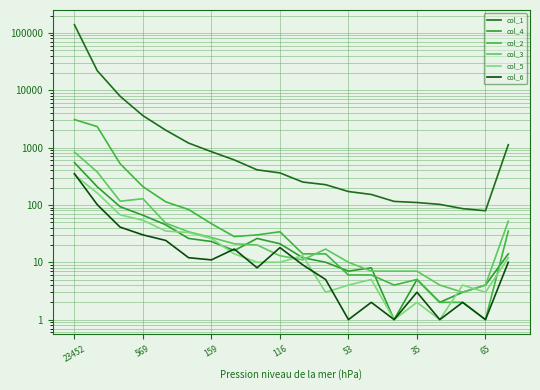

At how many categories does at least one series exceed 130116?

1